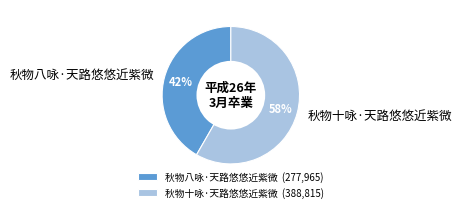

Is the sum of 秋物八咏·天路悠悠近紫微 and 秋物十咏·天路悠悠近紫微 greater than half?

Yes